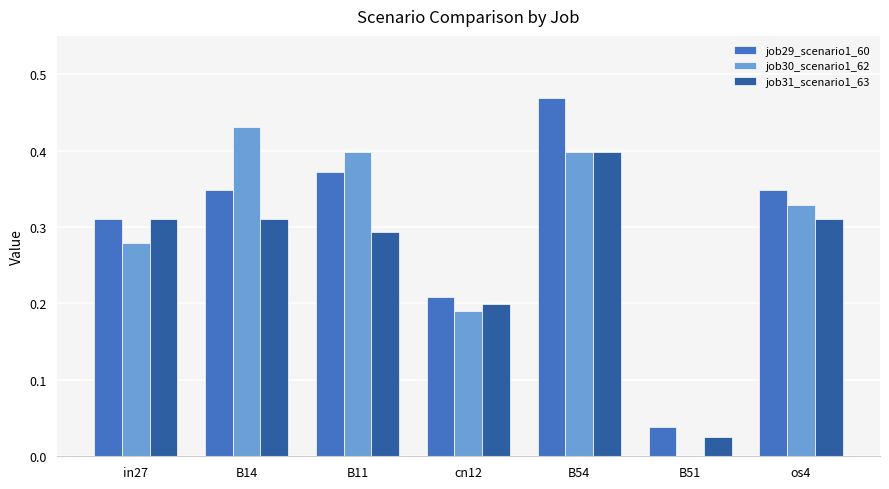

The job31_scenario1_63 series shows 0.5 at in27. True or false?

False